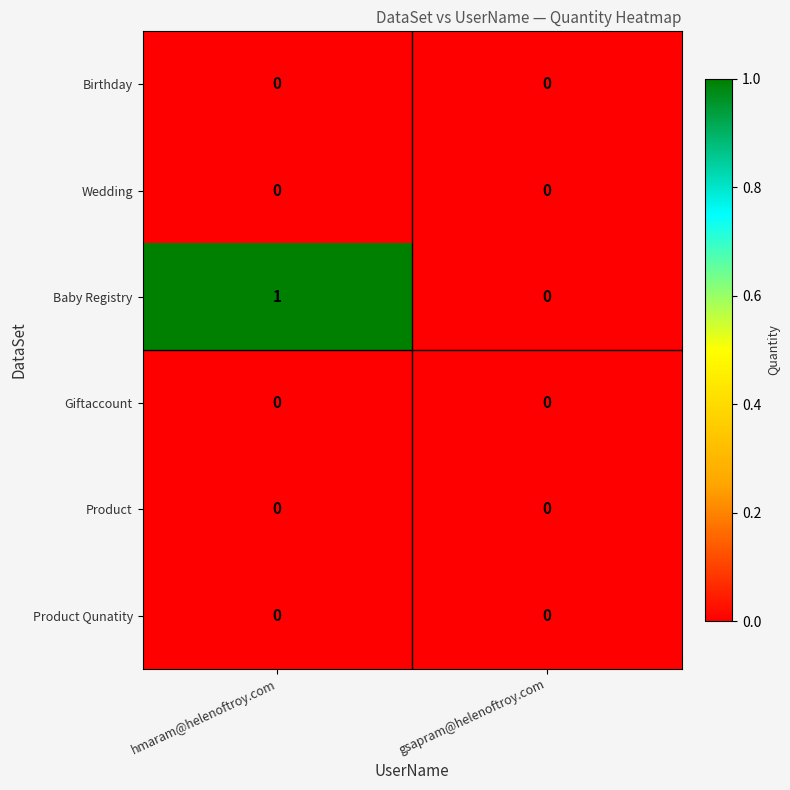

Reading left to right, what are all the values shown in this chart?

Birthday: 0	0
Wedding: 0	0
Baby Registry: 1	0
Giftaccount: 0	0
Product: 0	0
Product Qunatity: 0	0